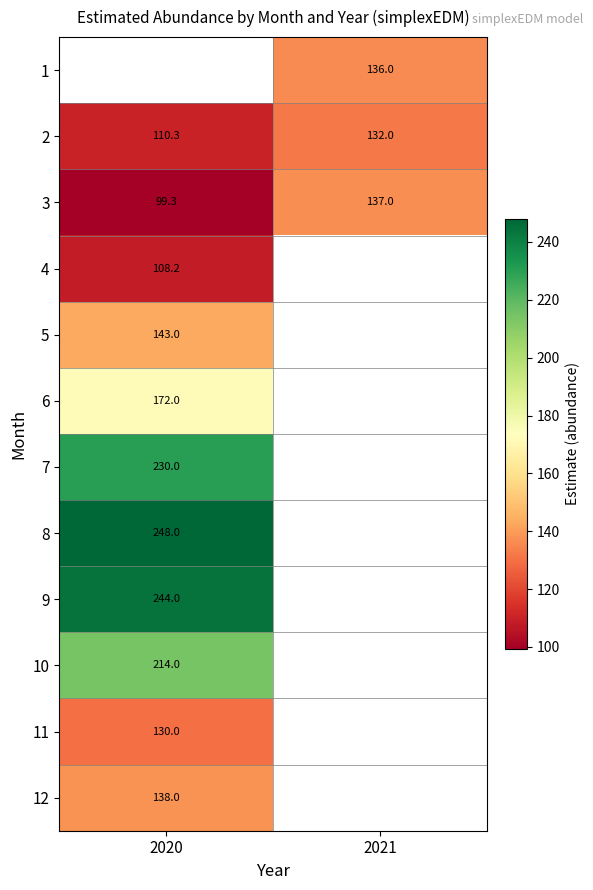

Which label corresponds to the largest value in the chart?

2020